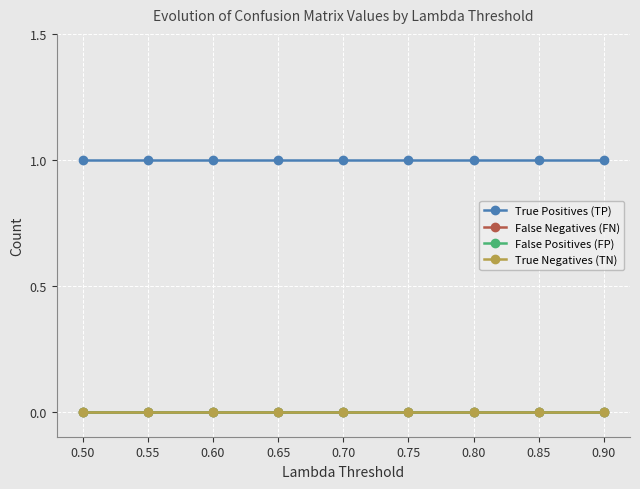

Count the number of categories in the chart.

9